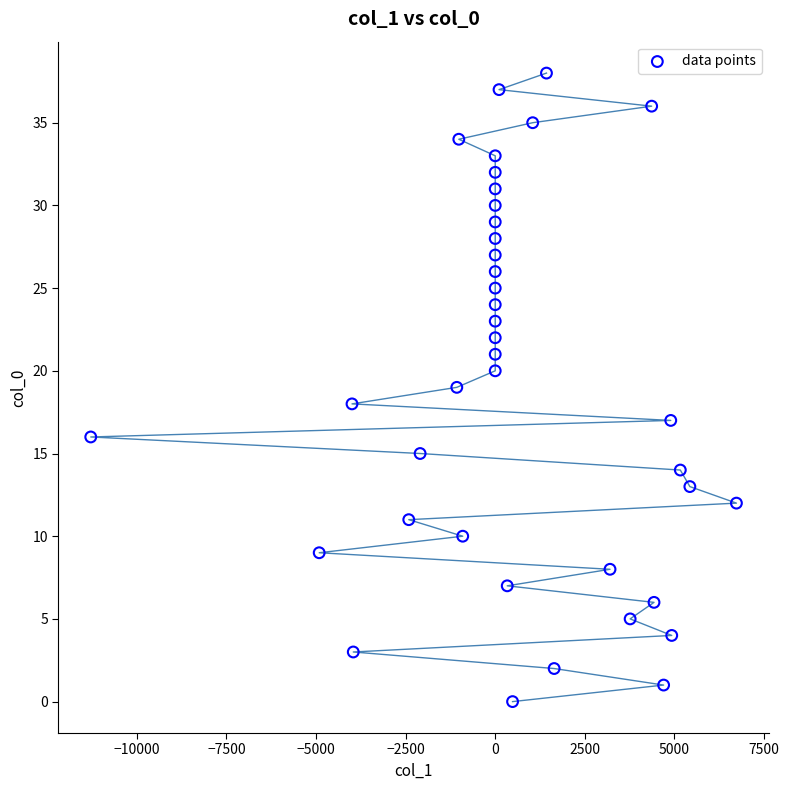

What is the range of Y values (max minus min)?

38